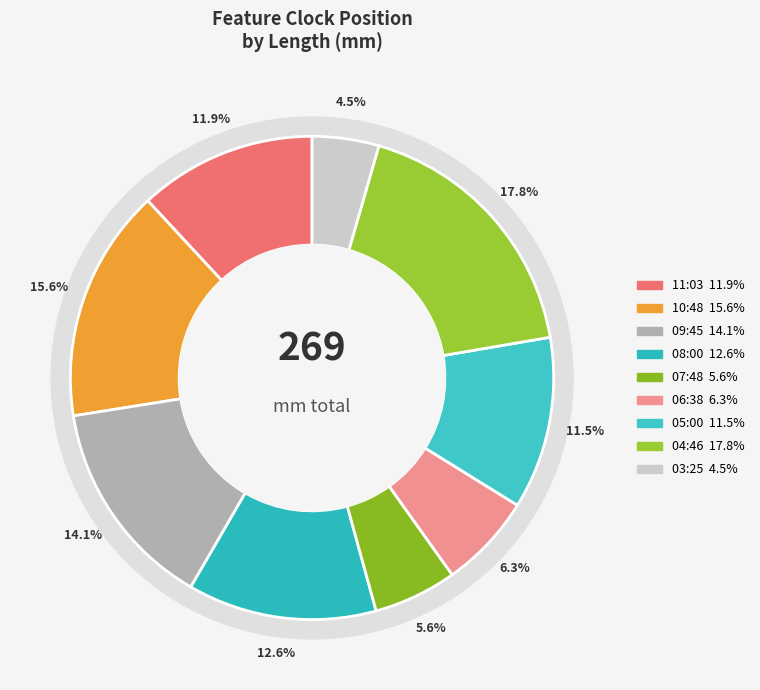

To the nearest percent, what is the difference between the largest and smallest slice percentages?

13%